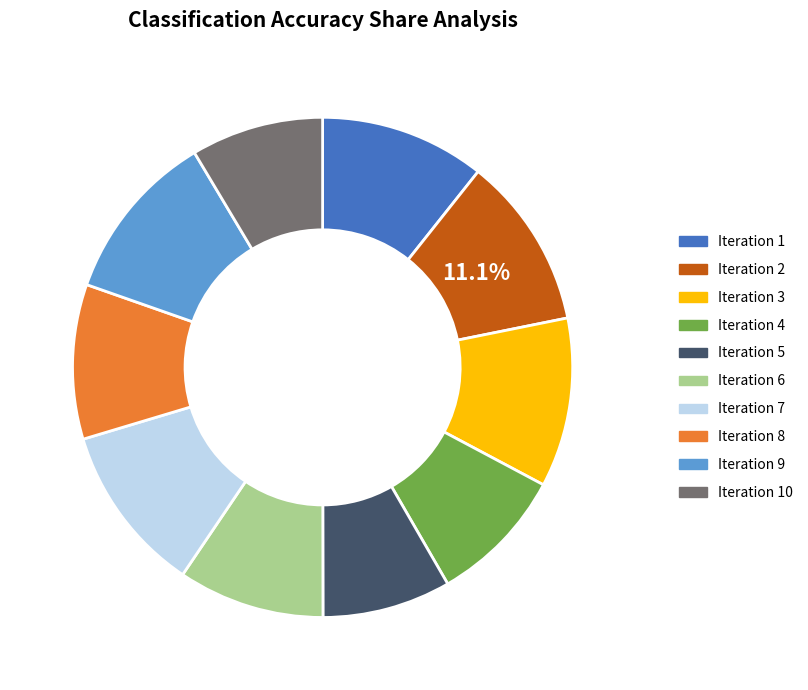

Between Iteration 9 and Iteration 8, which is larger?

Iteration 9